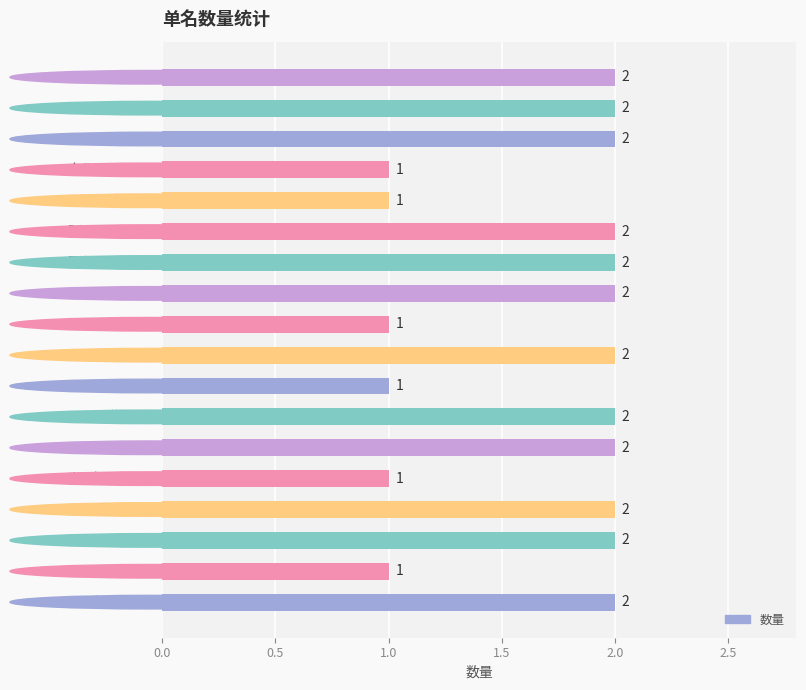

What is the smallest value displayed?

1